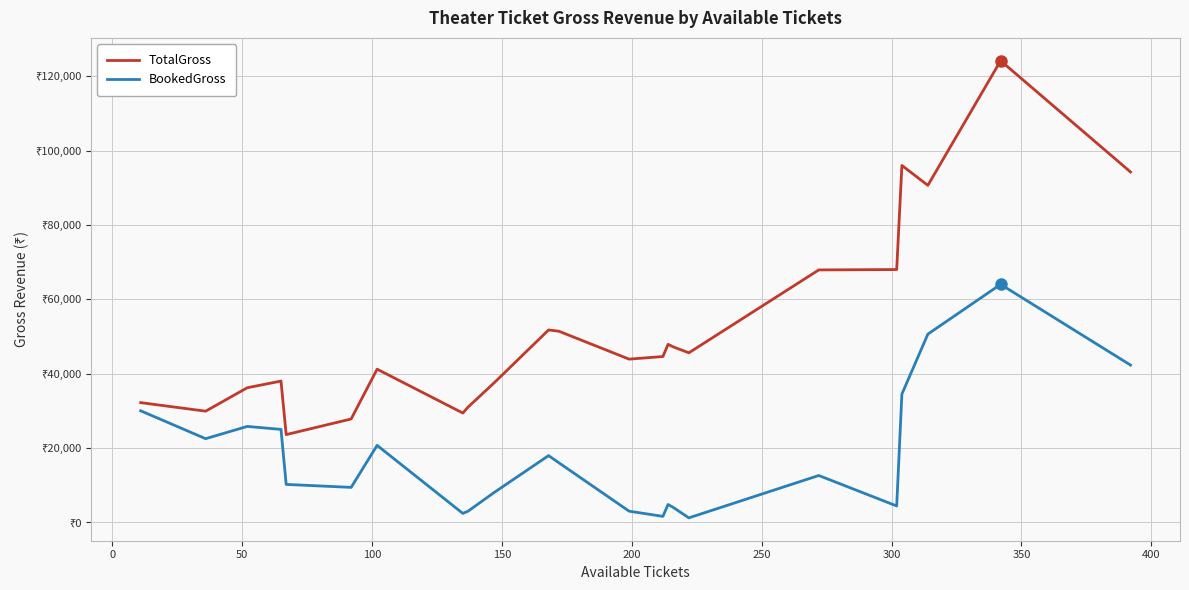

Is this an area chart (filled region under the line)?

No